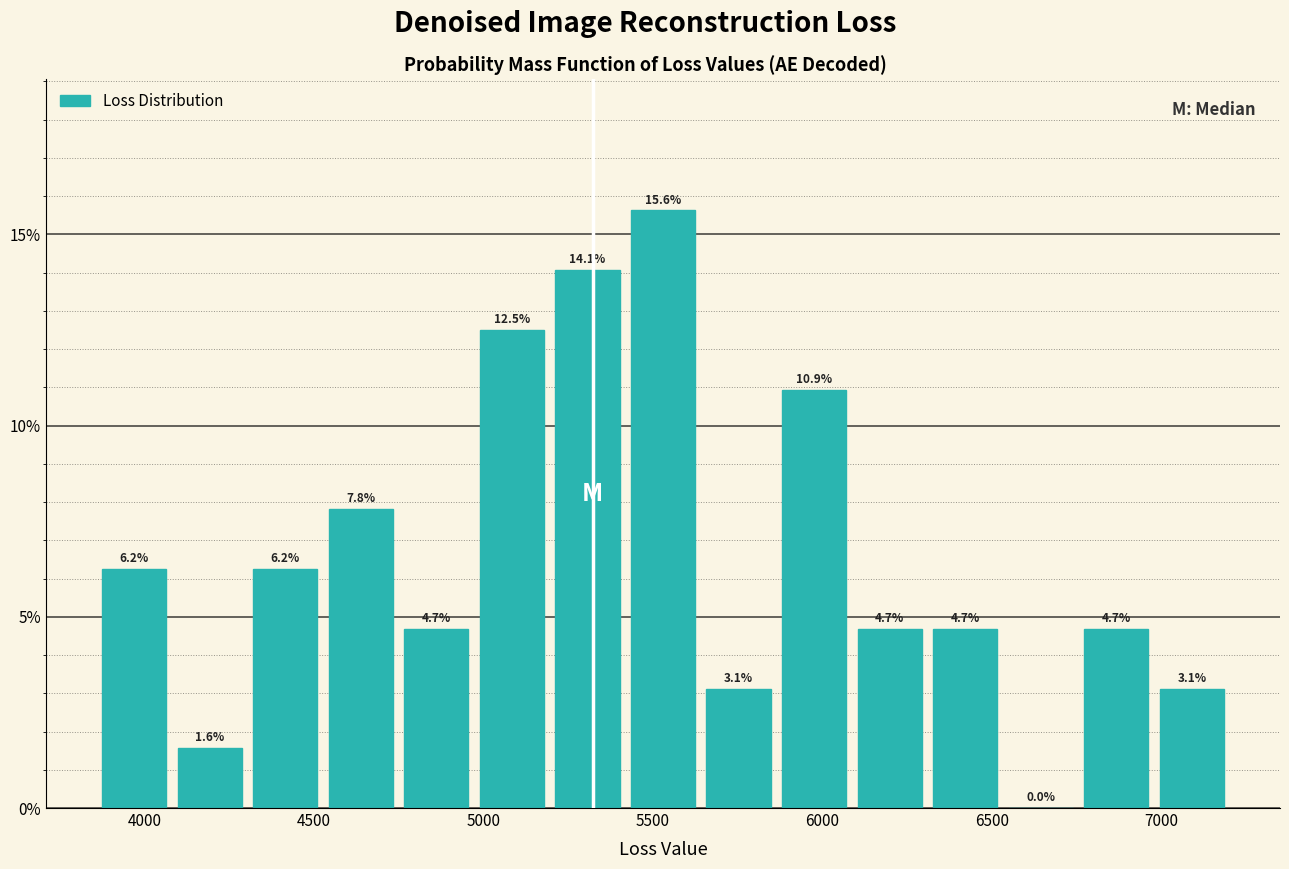

Reading left to right, transcribe this chart: for each bar, give the range it covers on the x-axis and its height. The bar edges are not printed on the chart, so give them approximately, as read against the axis.

3850 to 4100: 6.2
4100 to 4300: 1.6
4300 to 4550: 6.2
4550 to 4750: 7.8
4750 to 4950: 4.7
4950 to 5200: 12.5
5200 to 5400: 14.1
5400 to 5650: 15.6
5650 to 5850: 3.1
5850 to 6100: 10.9
6100 to 6300: 4.7
6300 to 6550: 4.7
6550 to 6750: 0.0
6750 to 7000: 4.7
7000 to 7200: 3.1